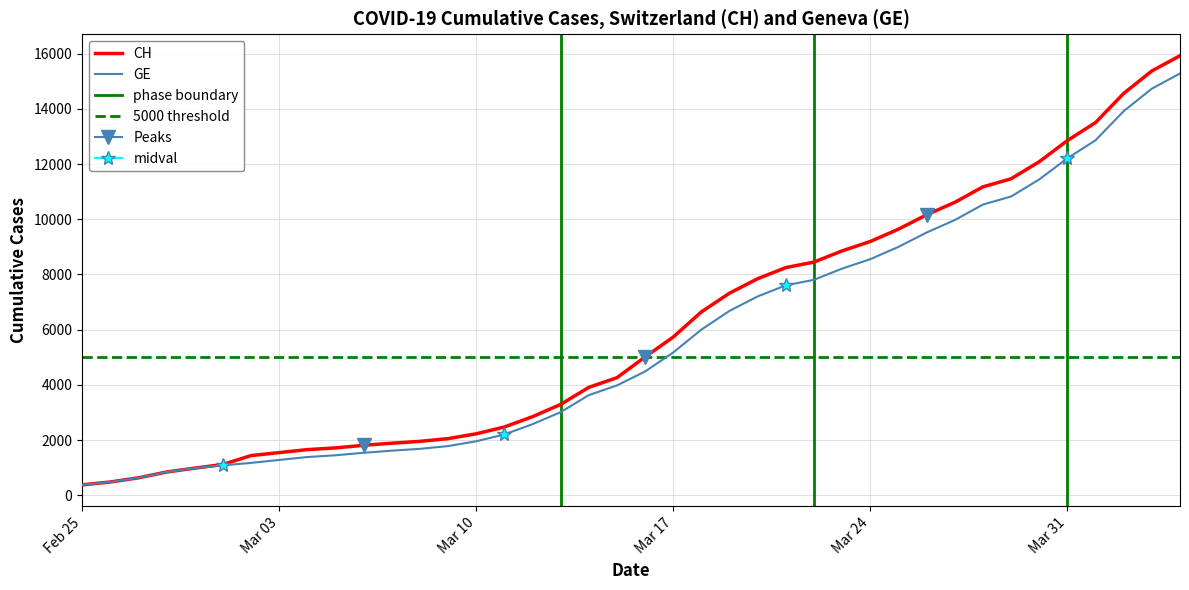

What is the difference between the second highest and second lowest values in the CH series?

14896